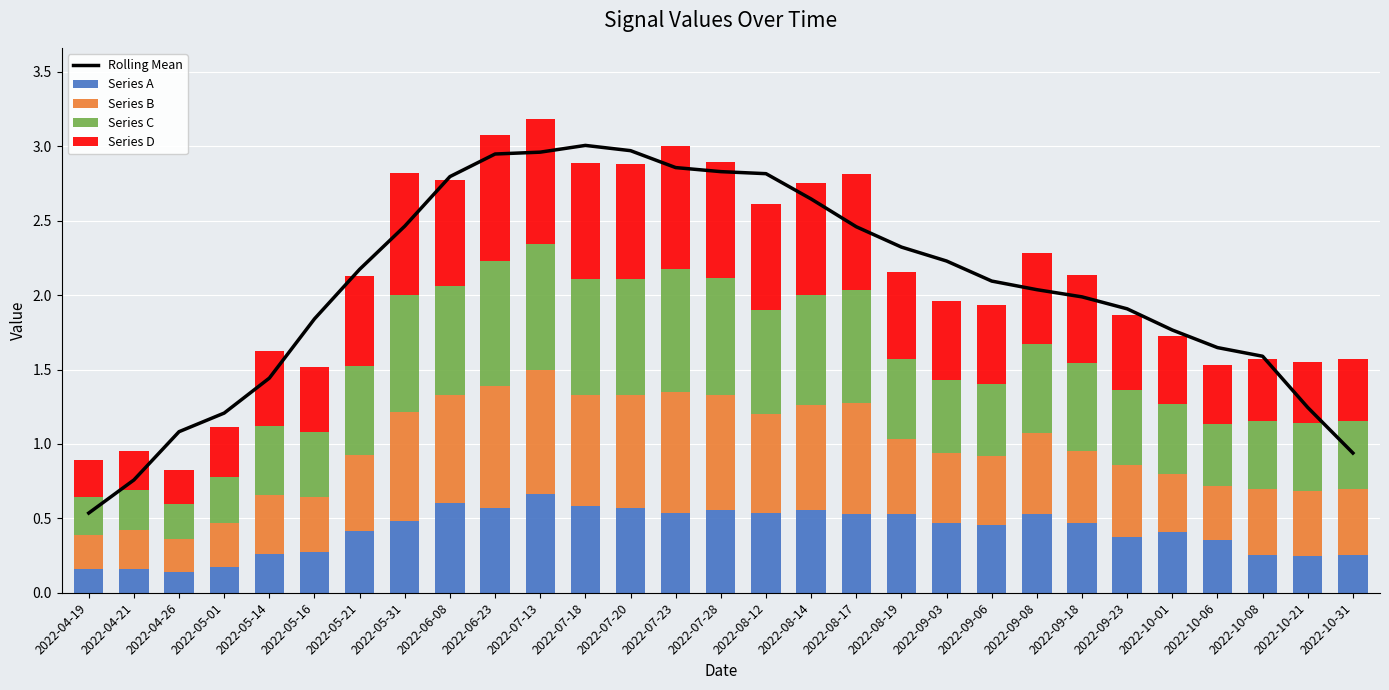

What are all the series names shown in the legend?

Rolling Mean, Series A, Series B, Series C, Series D